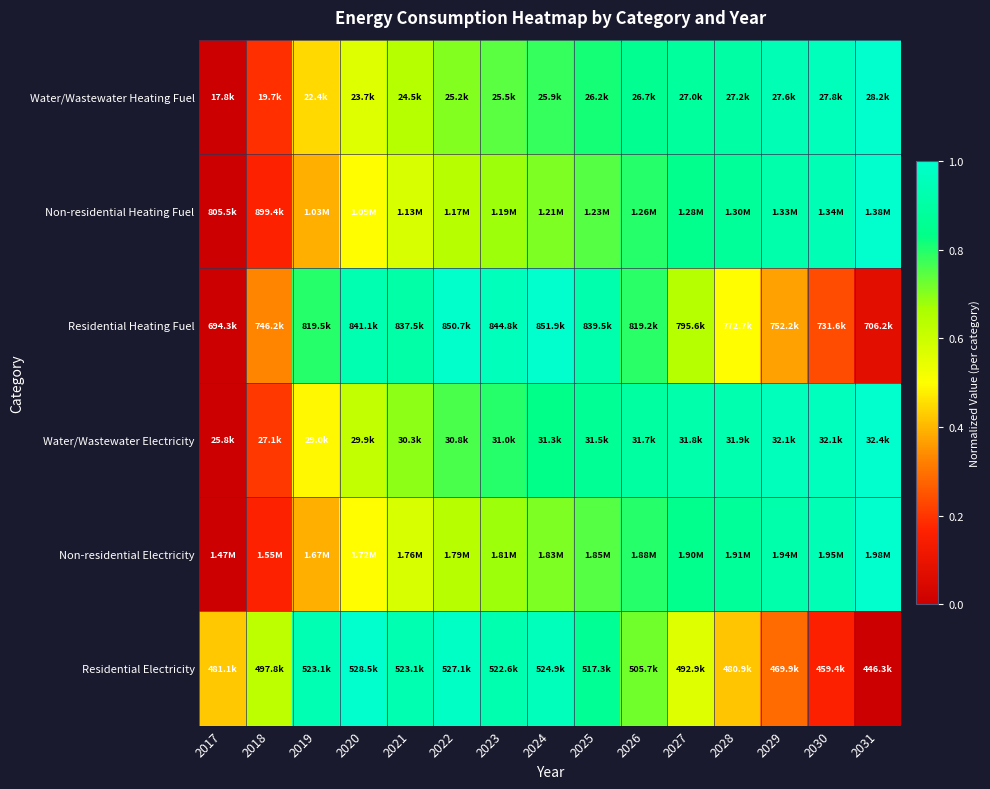

At how many categories does at least one series exceed 0?

15